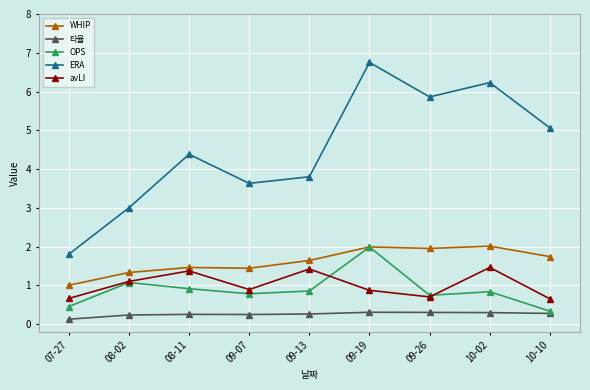

What is the value of the ERA point at the 9th from the left?

5.1